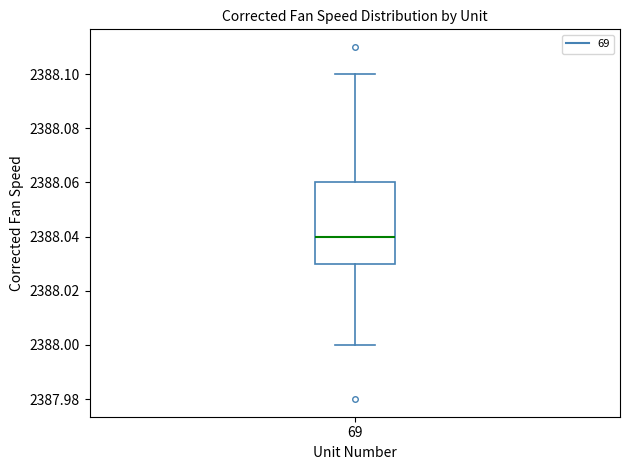

Where is the lower edge of the box at x = 69 on the y-axis? The values are not printed on the chart, so give them approximately, as read against the axis.

2388.03